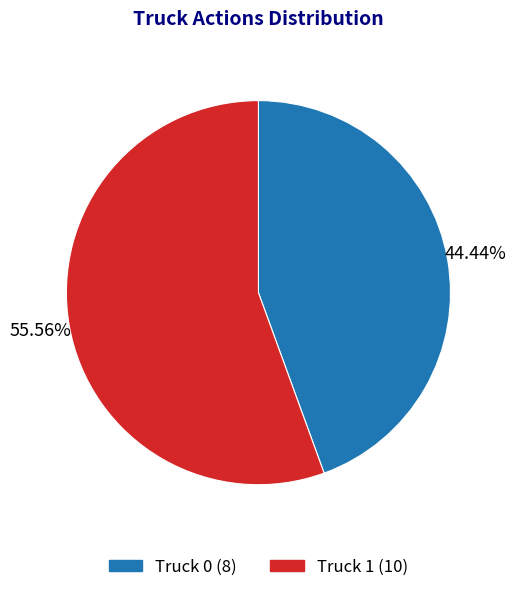

Which has a higher value, Truck 0 or Truck 1?

Truck 1